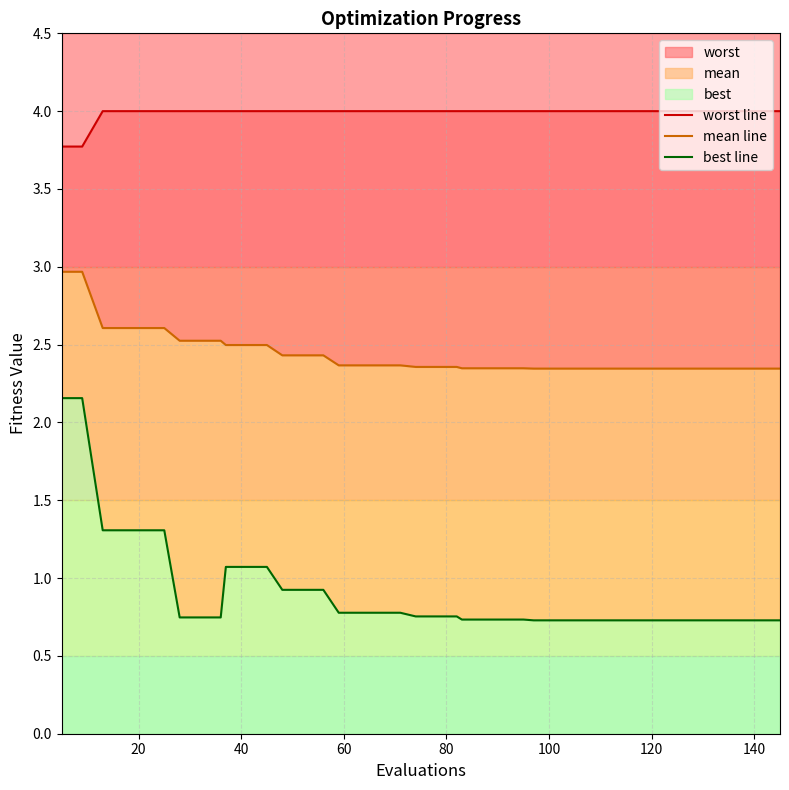

Reading left to right, transcribe all the data shown in this chart.

worst line: 3.8	3.8	4.0	4.0	4.0	4.0	4.0	4.0	4.0	4.0	4.0	4.0	4.0	4.0	4.0	4.0	4.0	4.0	4.0	4.0	4.0	4.0	4.0	4.0	4.0	4.0	4.0	4.0	4.0	4.0	4.0	4.0	4.0	4.0	4.0	4.0	4.0	4.0	4.0	4.0
mean line: 3.0	3.0	2.6	2.6	2.6	2.6	2.5	2.5	2.5	2.5	2.5	2.5	2.4	2.4	2.4	2.4	2.4	2.4	2.4	2.4	2.4	2.4	2.3	2.3	2.3	2.3	2.3	2.3	2.3	2.3	2.3	2.3	2.3	2.3	2.3	2.3	2.3	2.3	2.3	2.3
best line: 2.2	2.2	1.3	1.3	1.3	1.3	0.7	0.7	0.7	1.1	1.1	1.1	0.9	0.9	0.9	0.8	0.8	0.8	0.8	0.8	0.8	0.8	0.7	0.7	0.7	0.7	0.7	0.7	0.7	0.7	0.7	0.7	0.7	0.7	0.7	0.7	0.7	0.7	0.7	0.7